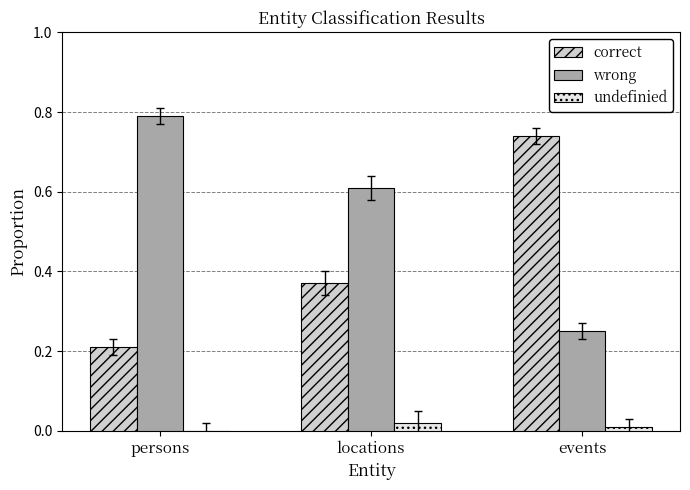

Which label corresponds to the largest value in the chart?

persons